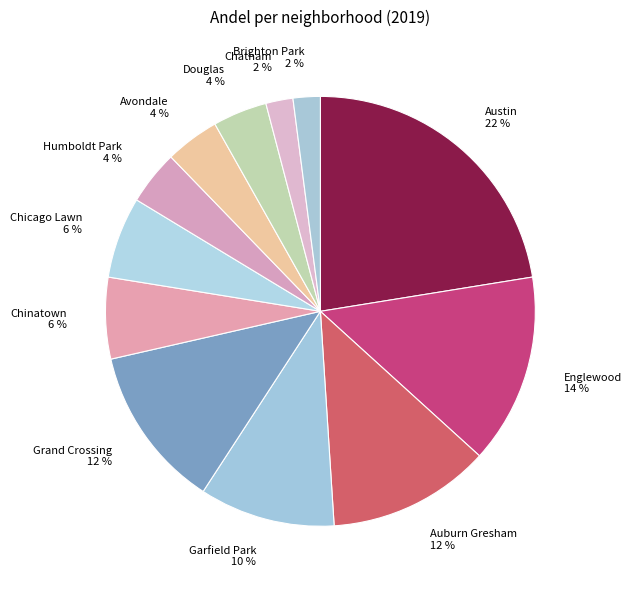

To the nearest percent, what is the difference between the largest and smallest slice percentages?

20%